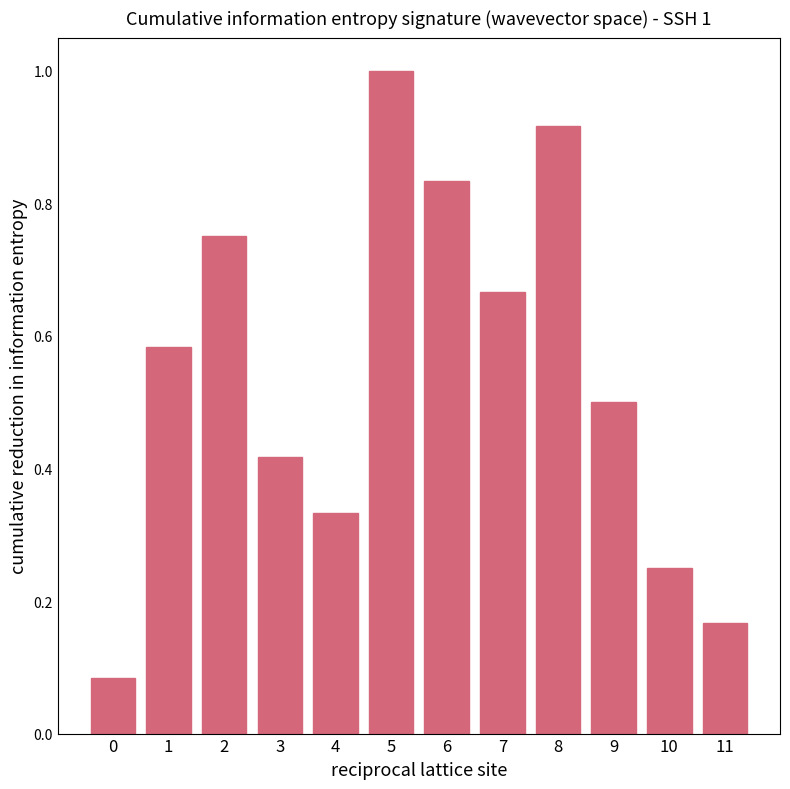

What is the sum of all values?

6.5